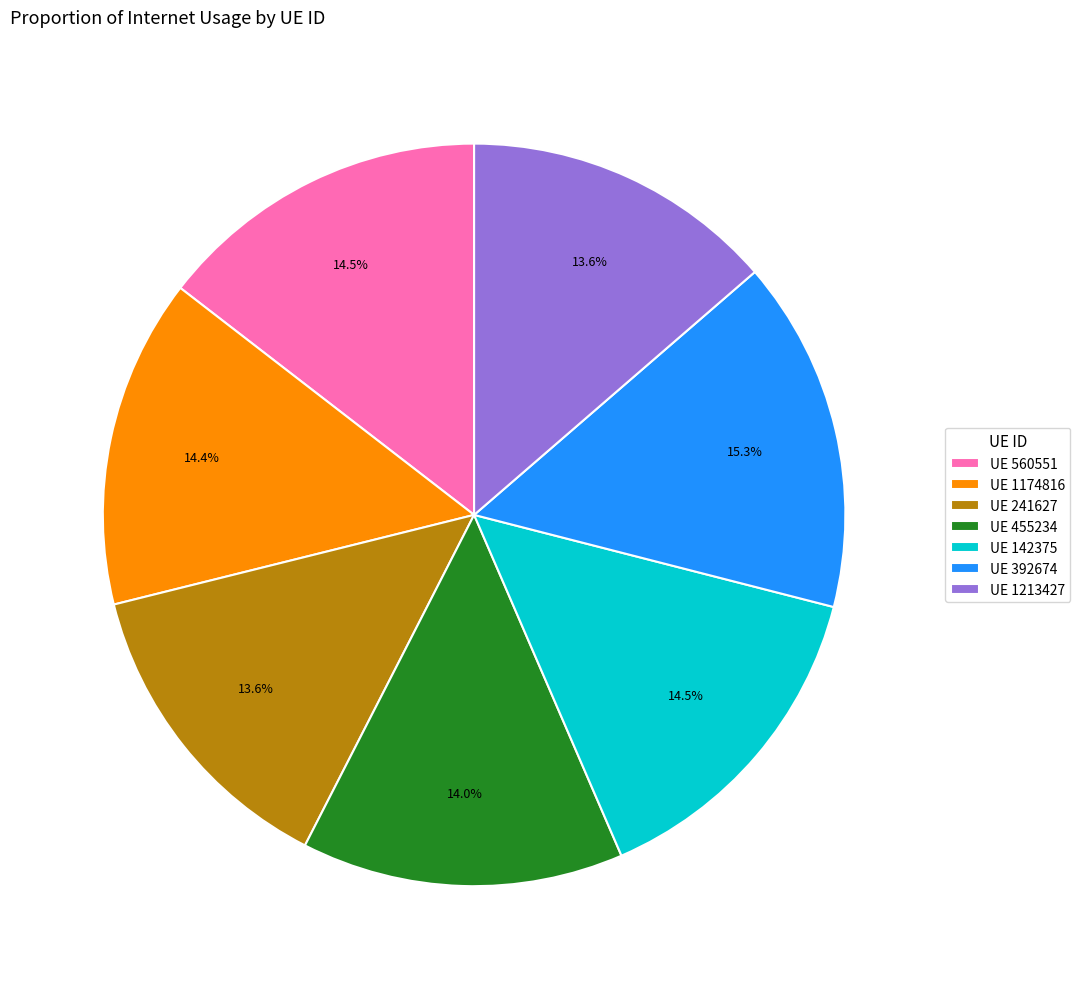

To the nearest percent, what is the average slice percentage?

14%